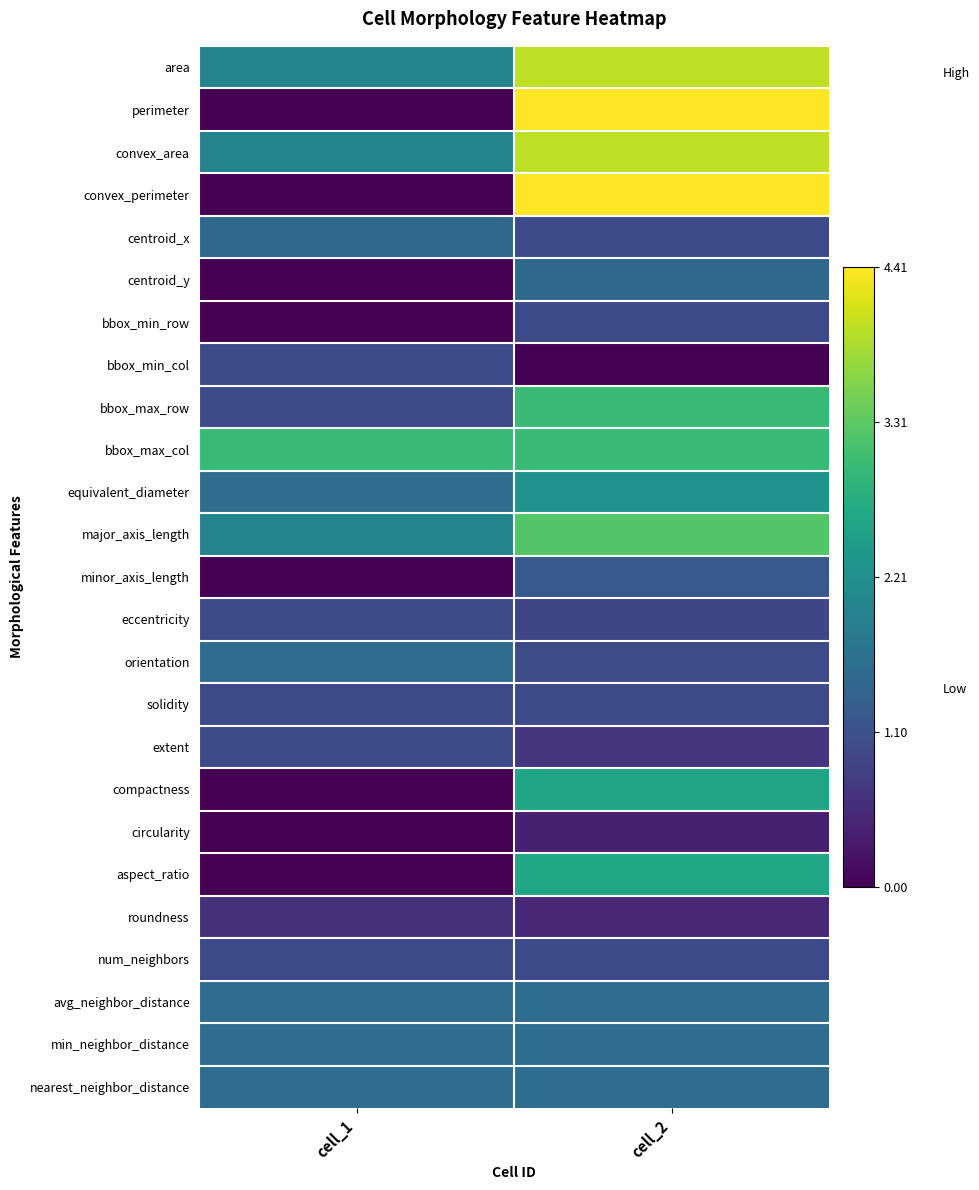

Reading right to left, extract all data points from this chart.

area: cell_2=4.0	cell_1=2.0
perimeter: cell_2=4.4	cell_1=0.0
convex_area: cell_2=4.0	cell_1=2.0
convex_perimeter: cell_2=4.4	cell_1=0.0
centroid_x: cell_2=1.0	cell_1=1.5
centroid_y: cell_2=1.5	cell_1=0.0
bbox_min_row: cell_2=1.0	cell_1=0.0
bbox_min_col: cell_2=0.0	cell_1=1.0
bbox_max_row: cell_2=3.0	cell_1=1.0
bbox_max_col: cell_2=3.0	cell_1=3.0
equivalent_diameter: cell_2=2.3	cell_1=1.6
major_axis_length: cell_2=3.2	cell_1=2.0
minor_axis_length: cell_2=1.2	cell_1=0.0
eccentricity: cell_2=0.9	cell_1=1.0
orientation: cell_2=1.0	cell_1=1.6
solidity: cell_2=1.0	cell_1=1.0
extent: cell_2=0.7	cell_1=1.0
compactness: cell_2=2.6	cell_1=0.0
circularity: cell_2=0.4	cell_1=0.0
aspect_ratio: cell_2=2.6	cell_1=0.0
roundness: cell_2=0.5	cell_1=0.6
num_neighbors: cell_2=1.0	cell_1=1.0
avg_neighbor_distance: cell_2=1.6	cell_1=1.6
min_neighbor_distance: cell_2=1.6	cell_1=1.6
nearest_neighbor_distance: cell_2=1.6	cell_1=1.6